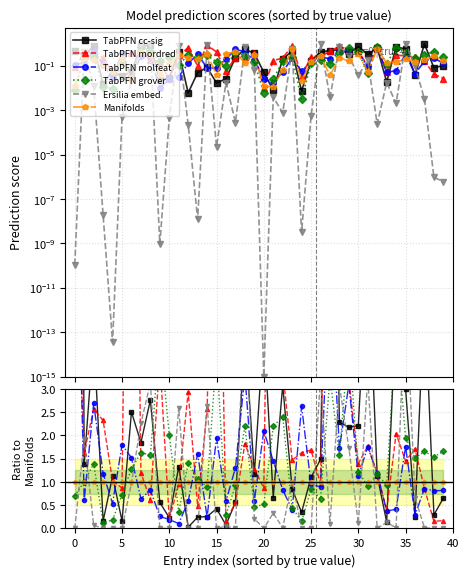

True or false: Manifolds has more than 2 points higher than both neighbors.

False